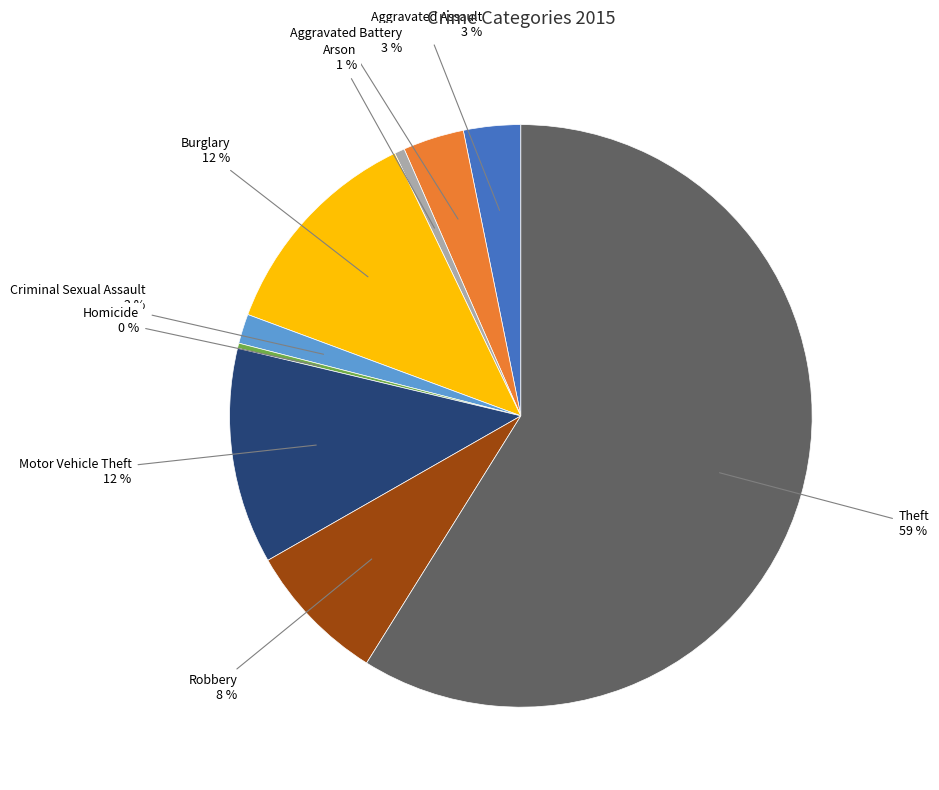

Is Theft the majority of the pie?

Yes